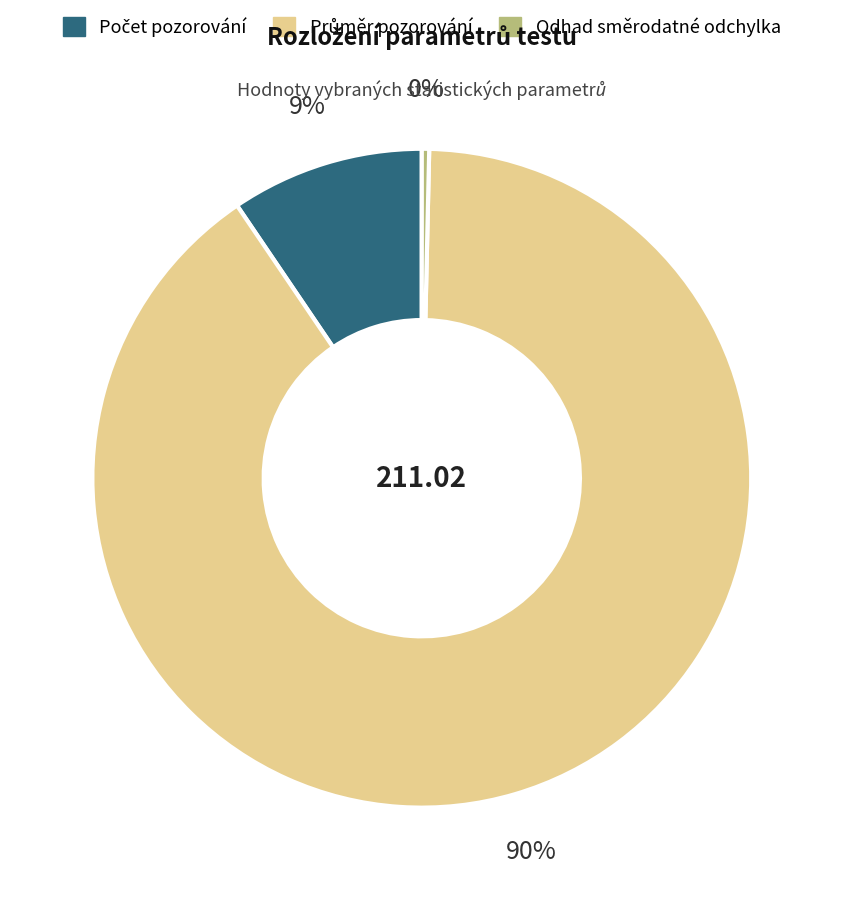

To the nearest percent, what is the average slice percentage?

33%